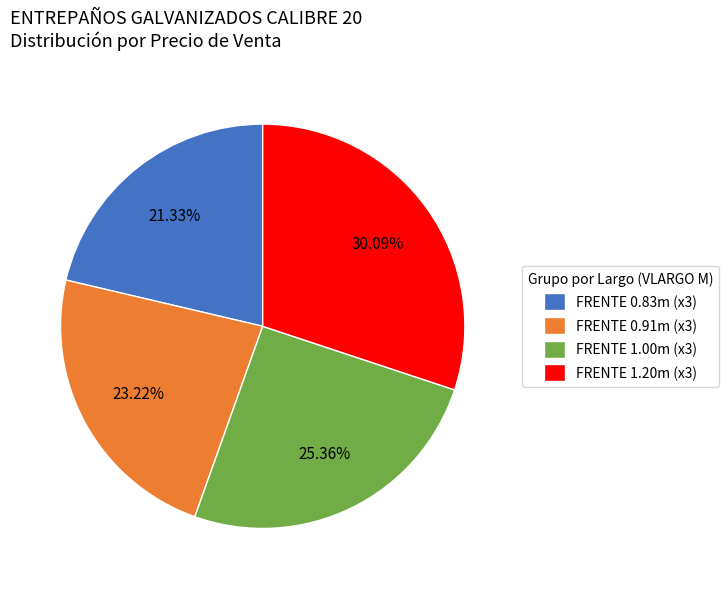

Rank the categories by value from lowest to highest.

FRENTE 0.83m (x3), FRENTE 0.91m (x3), FRENTE 1.00m (x3), FRENTE 1.20m (x3)